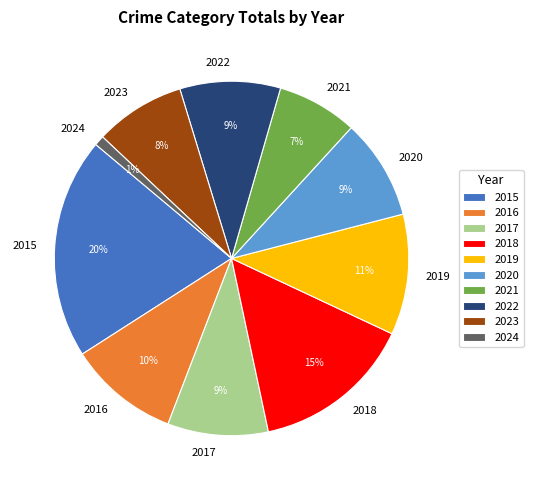

Which category has the smallest portion of the pie?

2024